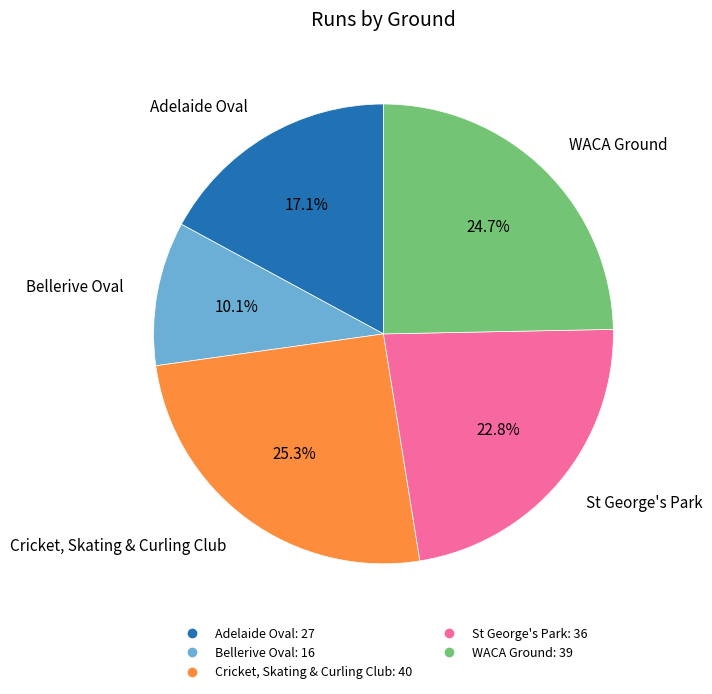

Is it true that Cricket, Skating & Curling Club is 16% of the pie?

False